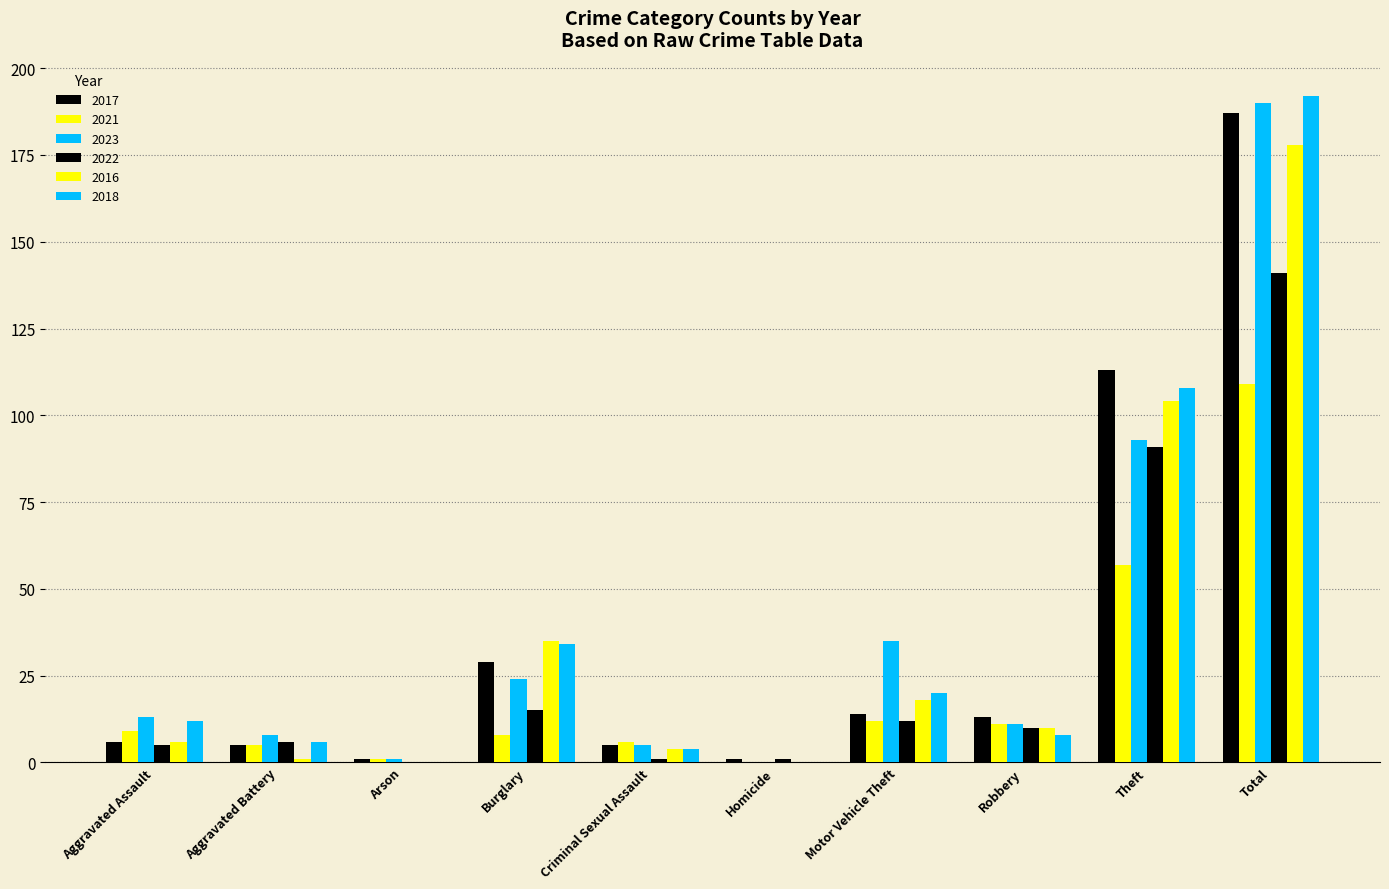

How many data points does each series have?

10